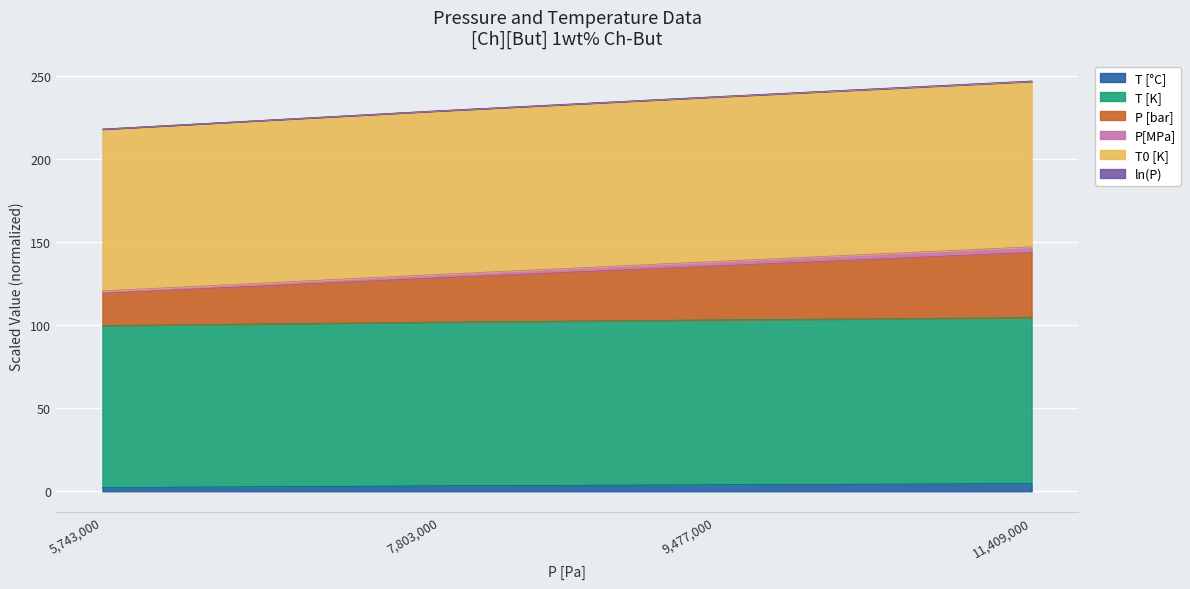

Reading left to right, list all the values displayed in this chart.

T [°C]: 5743000=2.2	7803000=3.3	9477000=3.9	11409000=4.6
T [K]: 5743000=99.8	7803000=101.9	9477000=103.2	11409000=104.6
P [bar]: 5743000=120.7	7803000=130.7	9477000=138.4	11409000=147.2
P[MPa]: 5743000=119.3	7803000=128.6	9477000=135.7	11409000=143.9
T0 [K]: 5743000=218.2	7803000=229.3	9477000=237.7	11409000=247.1
ln(P): 5743000=218.2	7803000=229.2	9477000=237.5	11409000=246.9